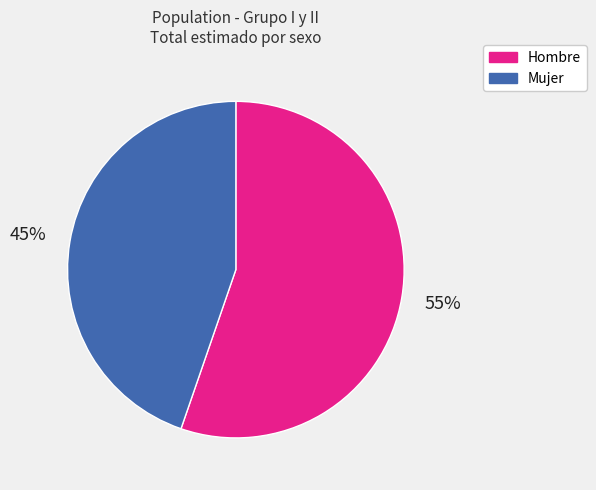

Is the sum of Hombre and Mujer greater than half?

Yes